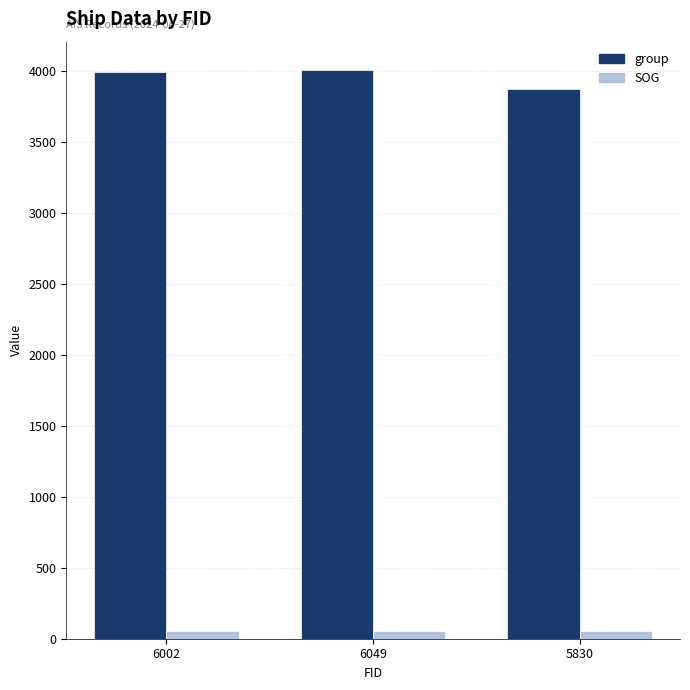

The group series shows 3877.0 at 5830. True or false?

True